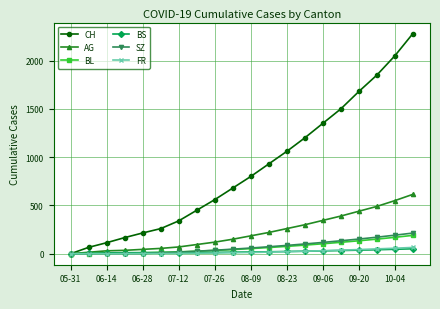

At how many categories does at least one series exceed 1390?

5